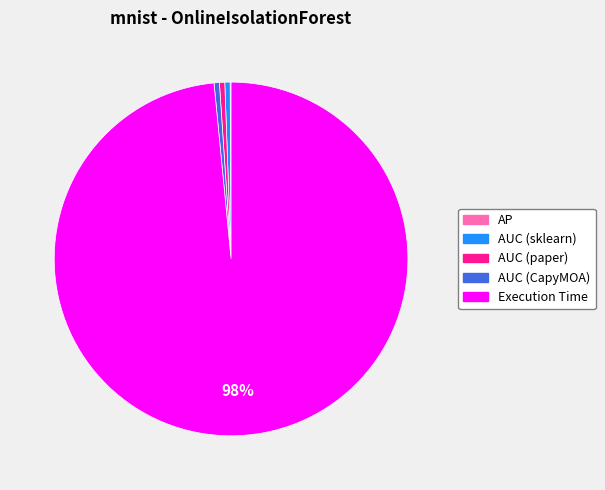

Do Execution Time and AUC (CapyMOA) together represent more than half of the pie?

Yes